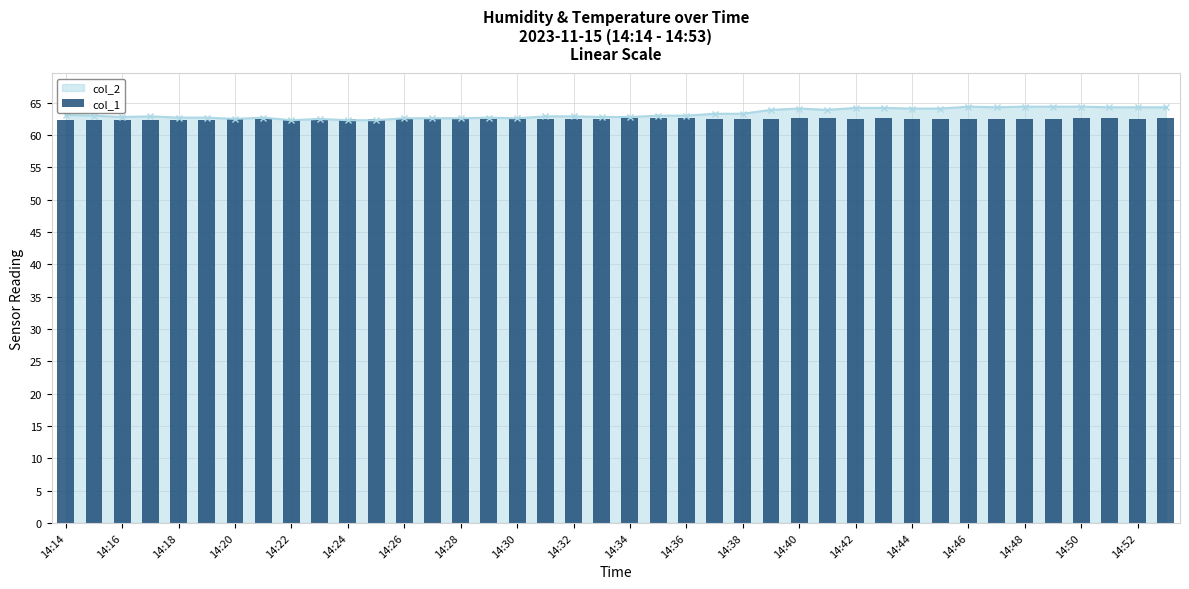

What is the difference between the maximum and minimum values?

0.3